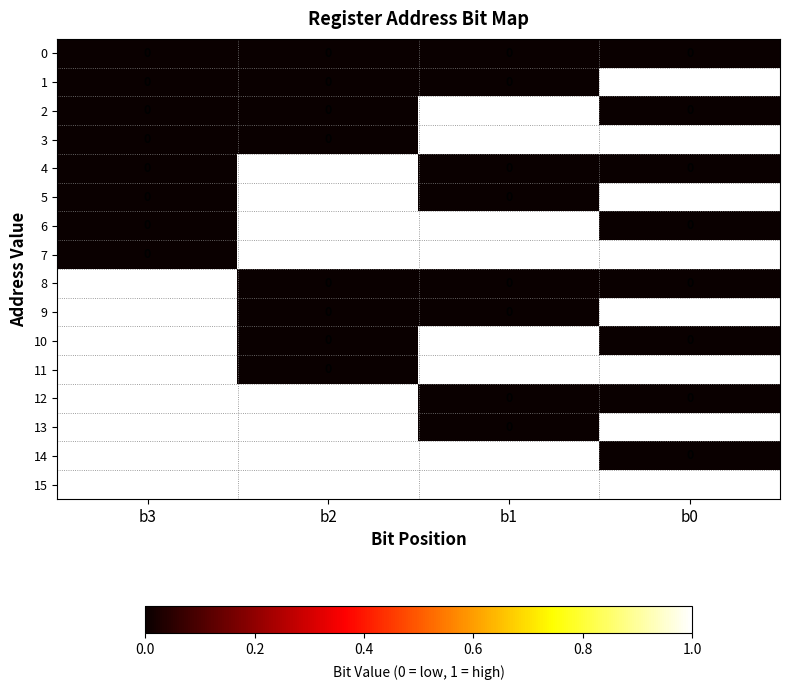

What is the sum of all 13 values?

3